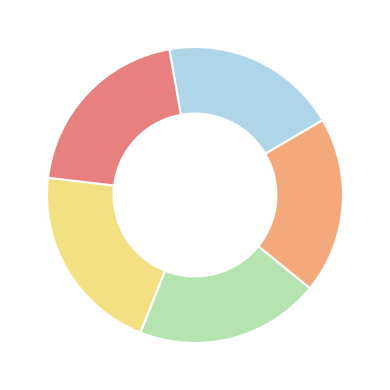

Is there any slice that represents more than half of the pie?

No